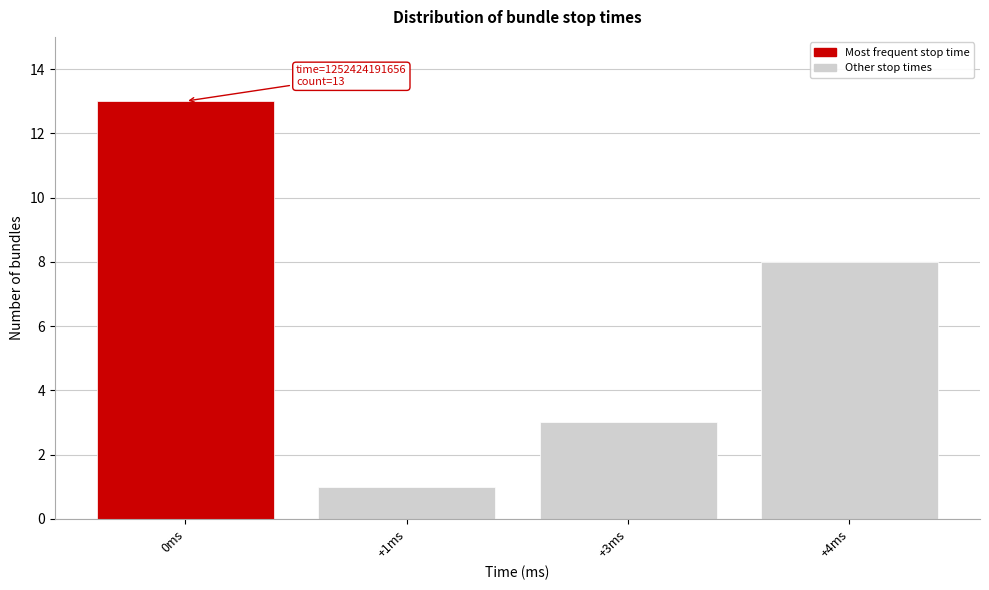

Reading left to right, list all the values displayed in this chart.

0ms=13	+1ms=1	+3ms=3	+4ms=8